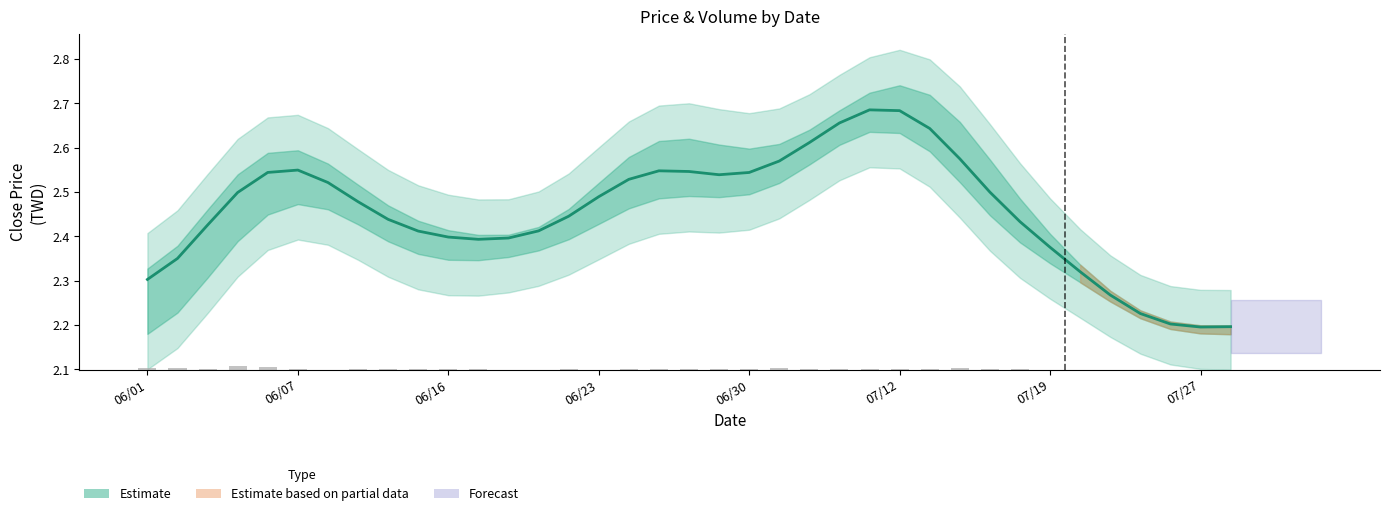

Which has a higher value, 27 or 34?

27